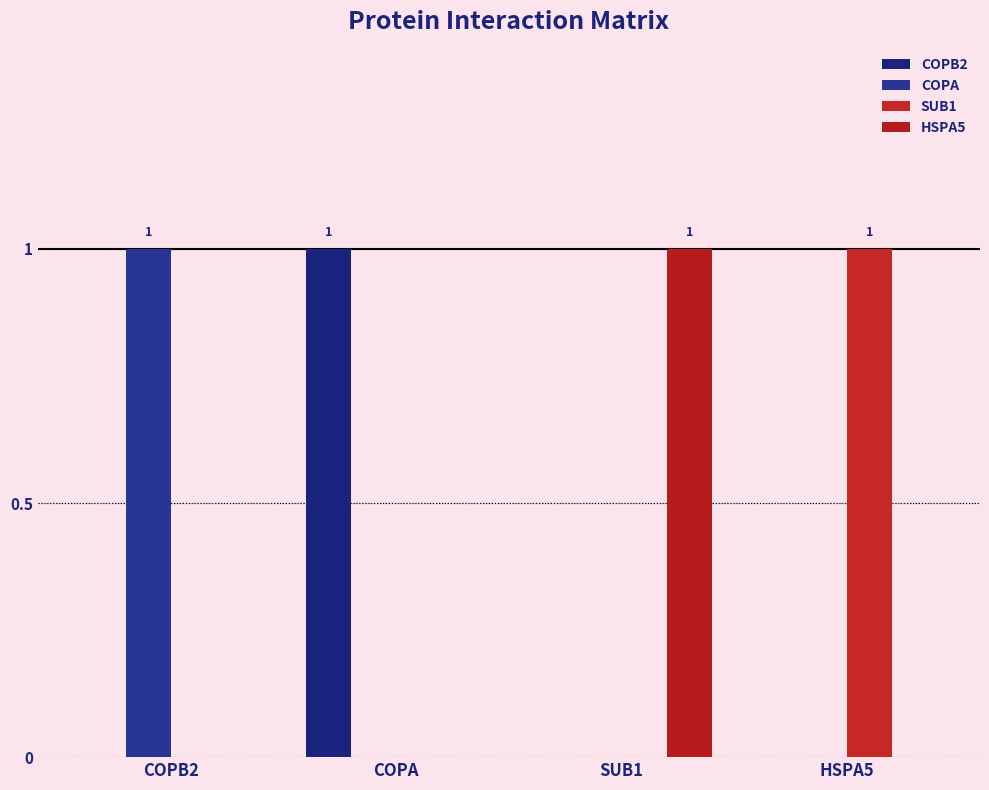

What is the total value across all series at COPA?

1